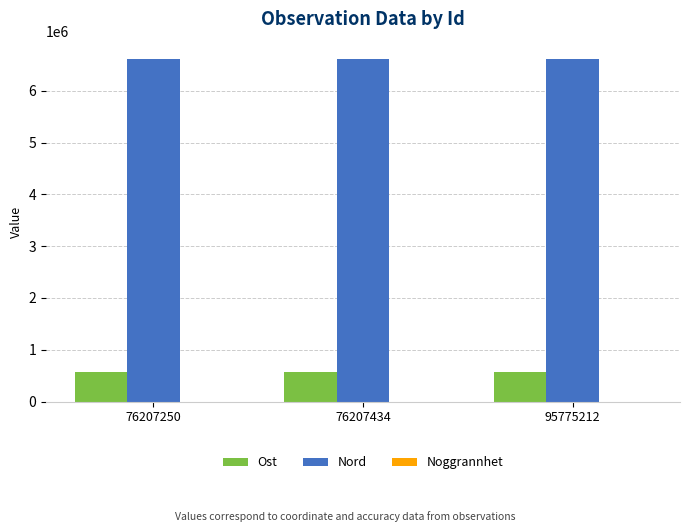

What is the sum of all Ost values?

1688254.5